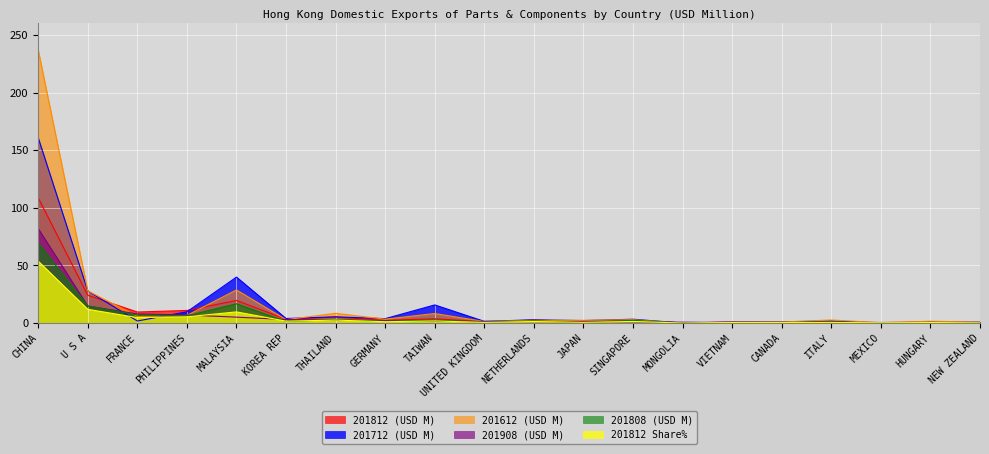

What are all the series names shown in the legend?

201812 (USD M), 201712 (USD M), 201612 (USD M), 201908 (USD M), 201808 (USD M), 201812 Share%